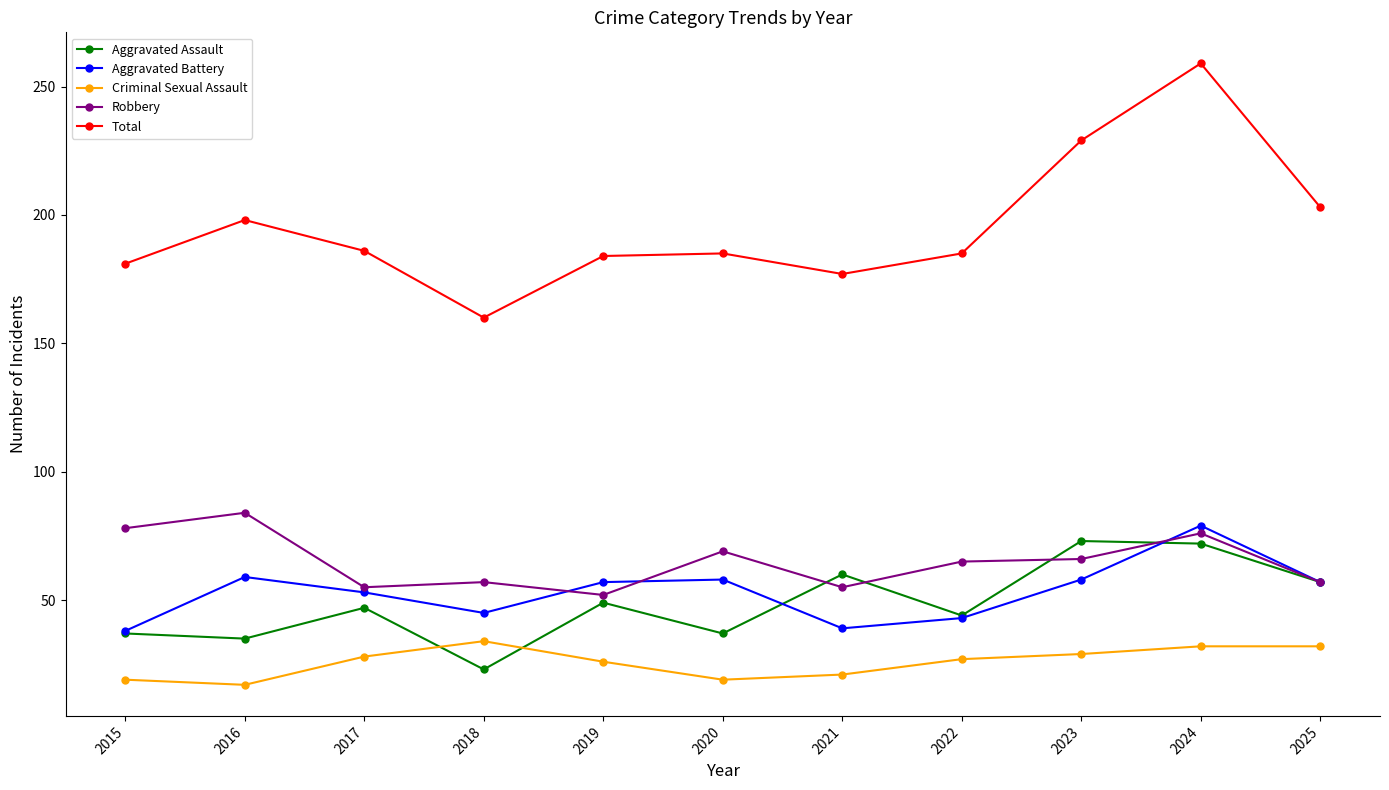

Is the value of Total at 2017 greater than the value of Robbery at 2017?

Yes